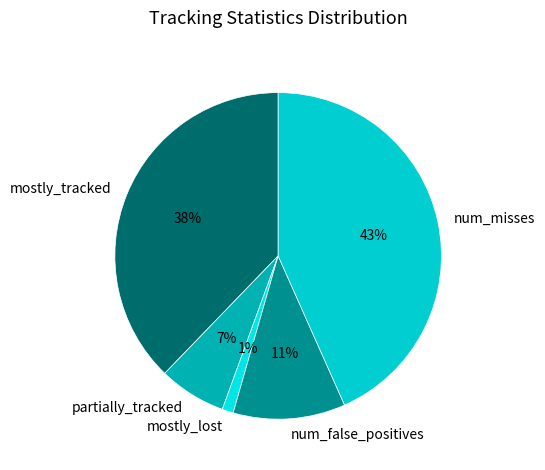

Between mostly_tracked and mostly_lost, which is larger?

mostly_tracked